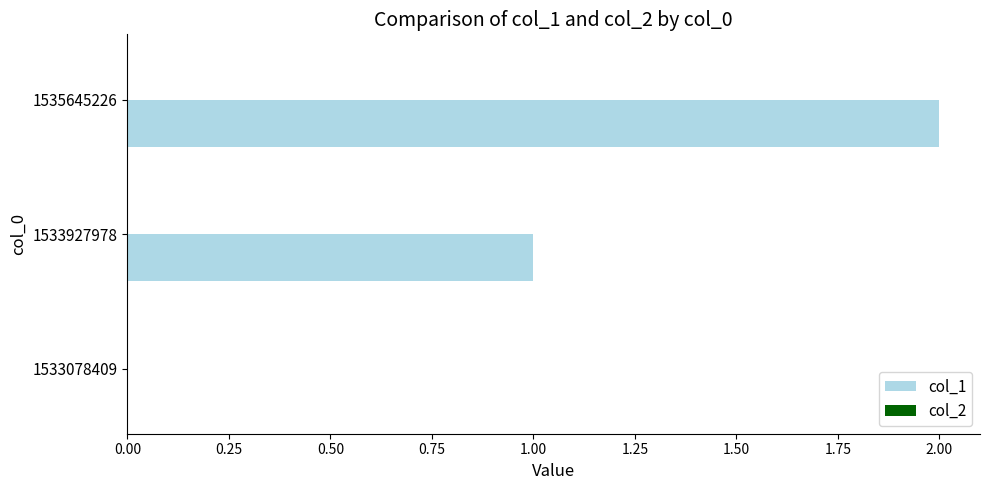

At which category does the chart reach its peak across all series?

1535645226